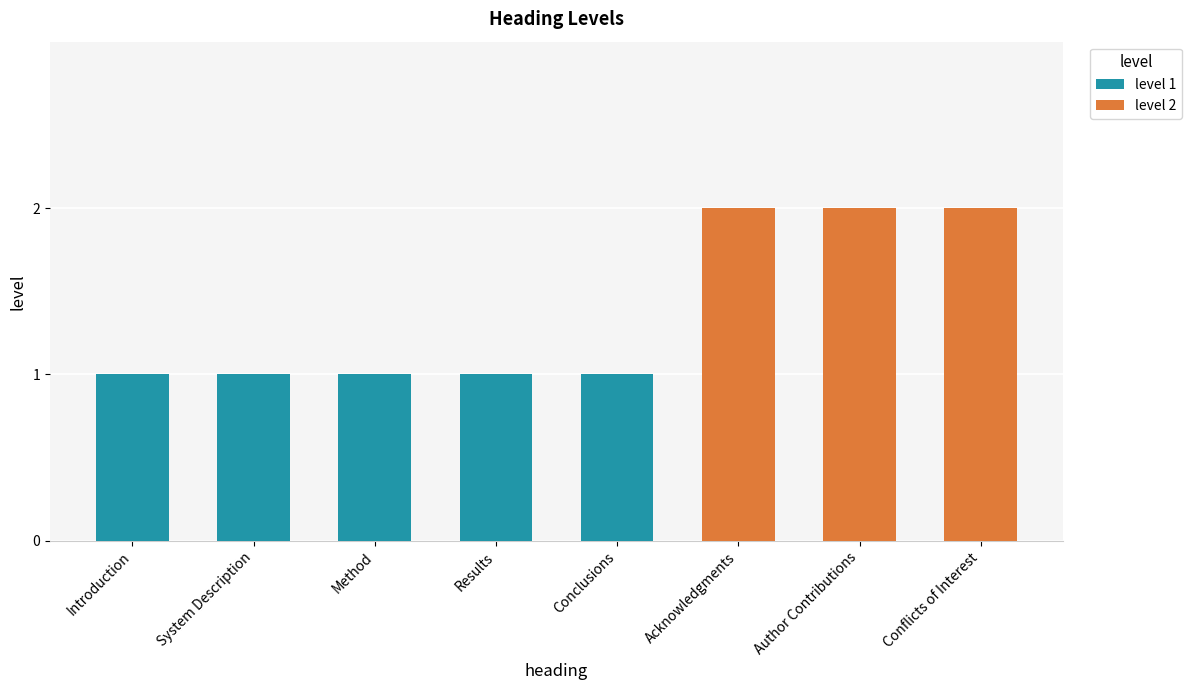

What is the approximate value at Conflicts of Interest?

2